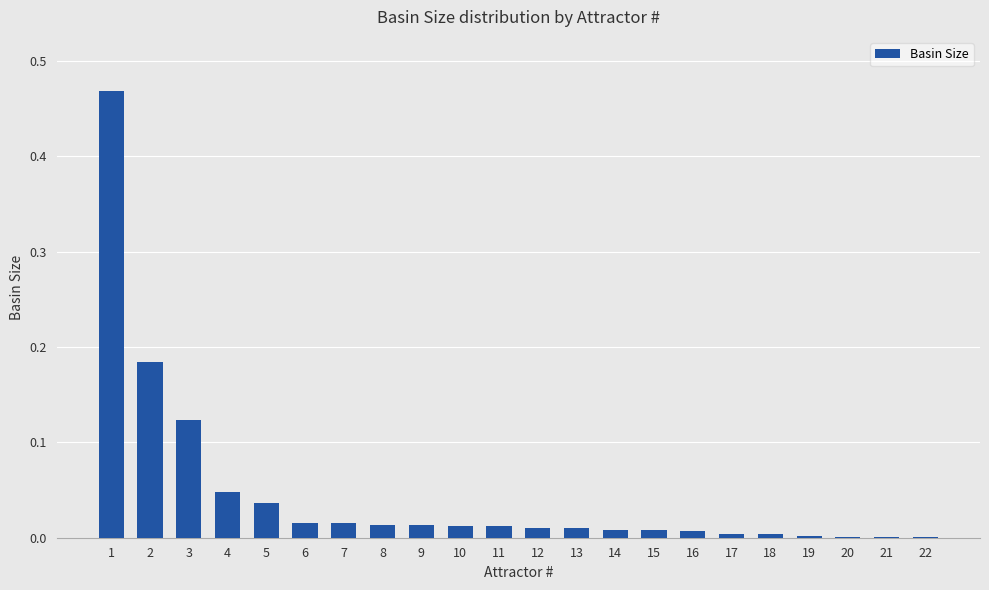

True or false: the data shows 0.0 at 11.

True